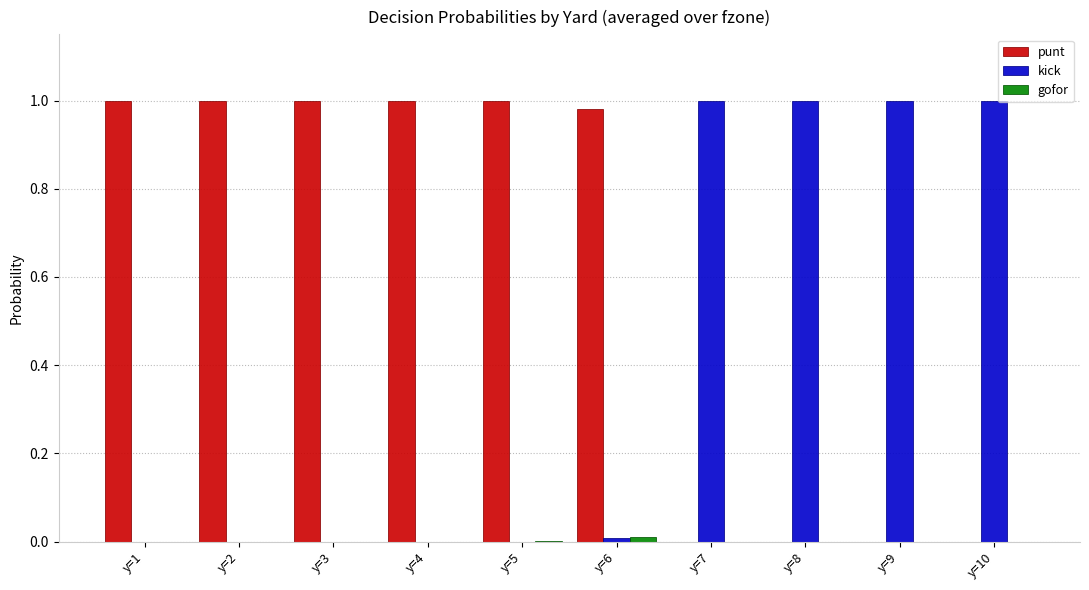

Which series has the largest total across all categories?

punt